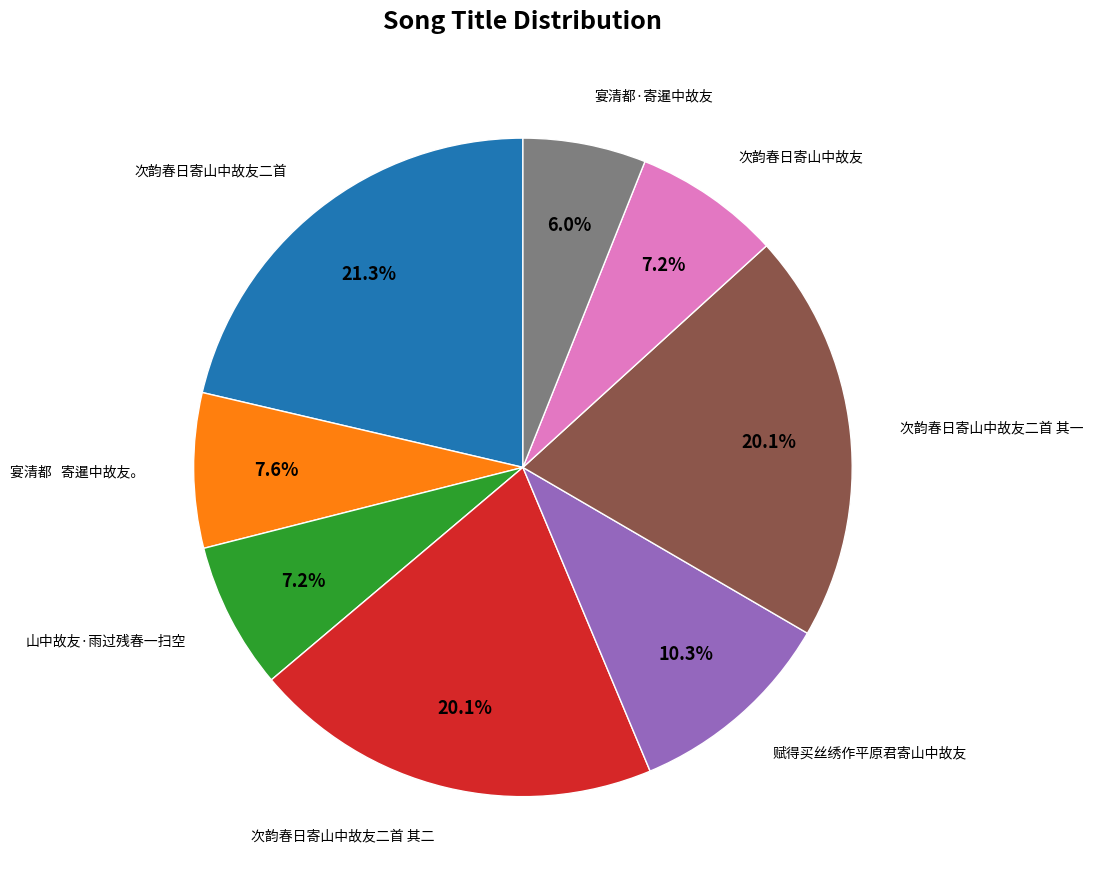

Is there a majority slice in this chart?

No